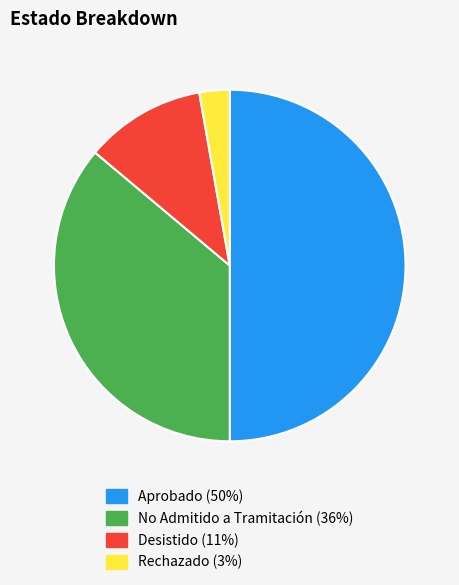

Between Aprobado and No Admitido a Tramitación, which is larger?

Aprobado